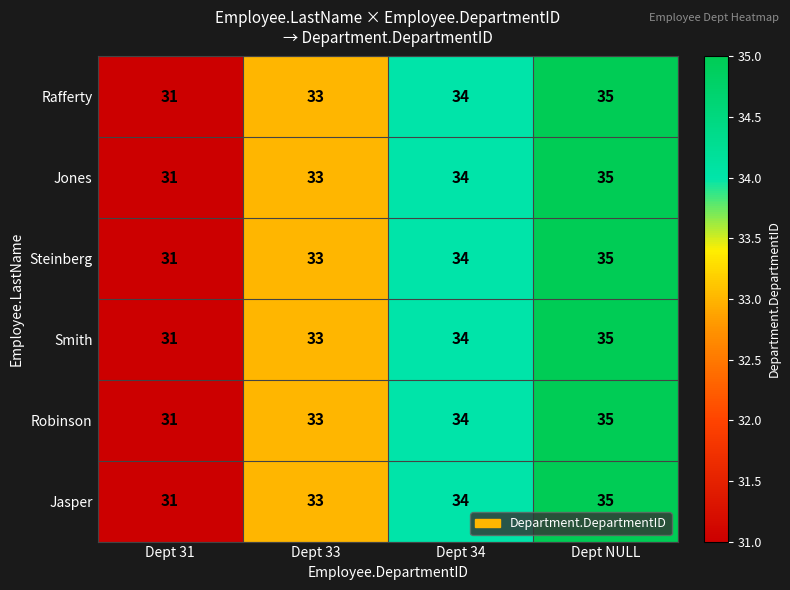

What value does the Steinberg series have at Dept 31?

31